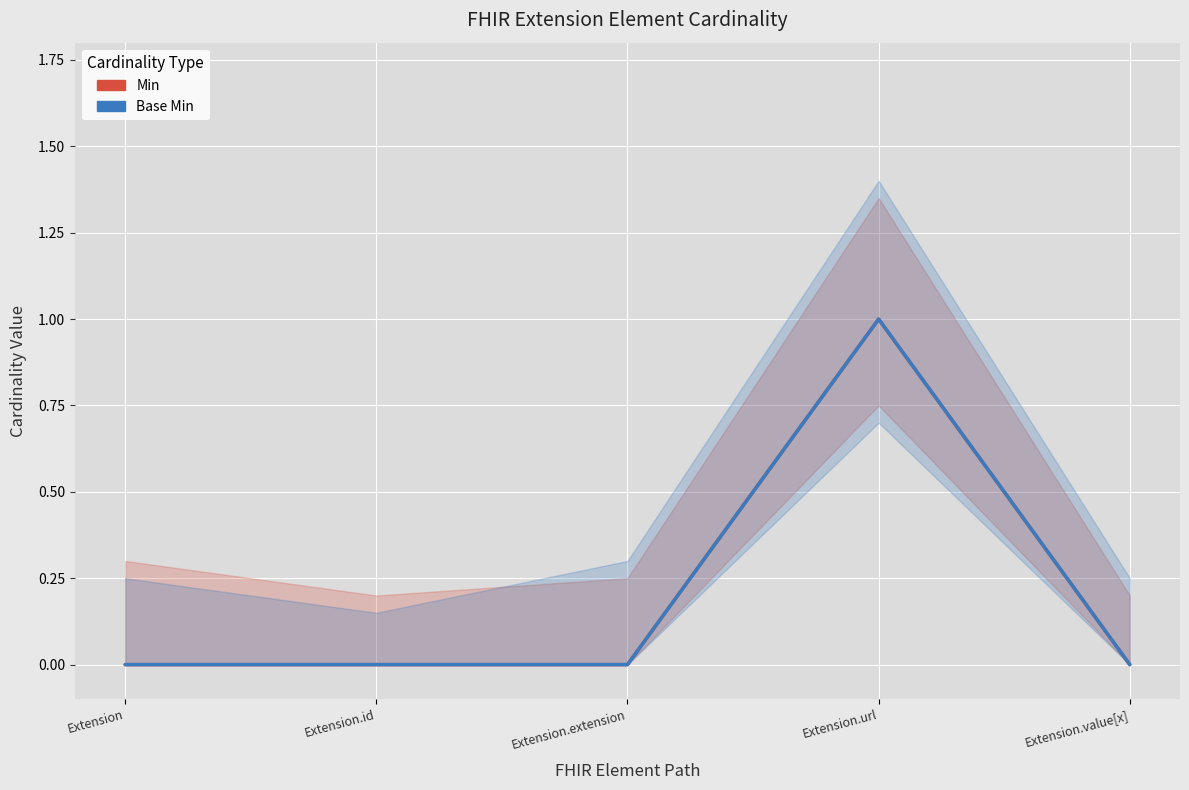

At which category is the sum across all series the highest?

Extension.url